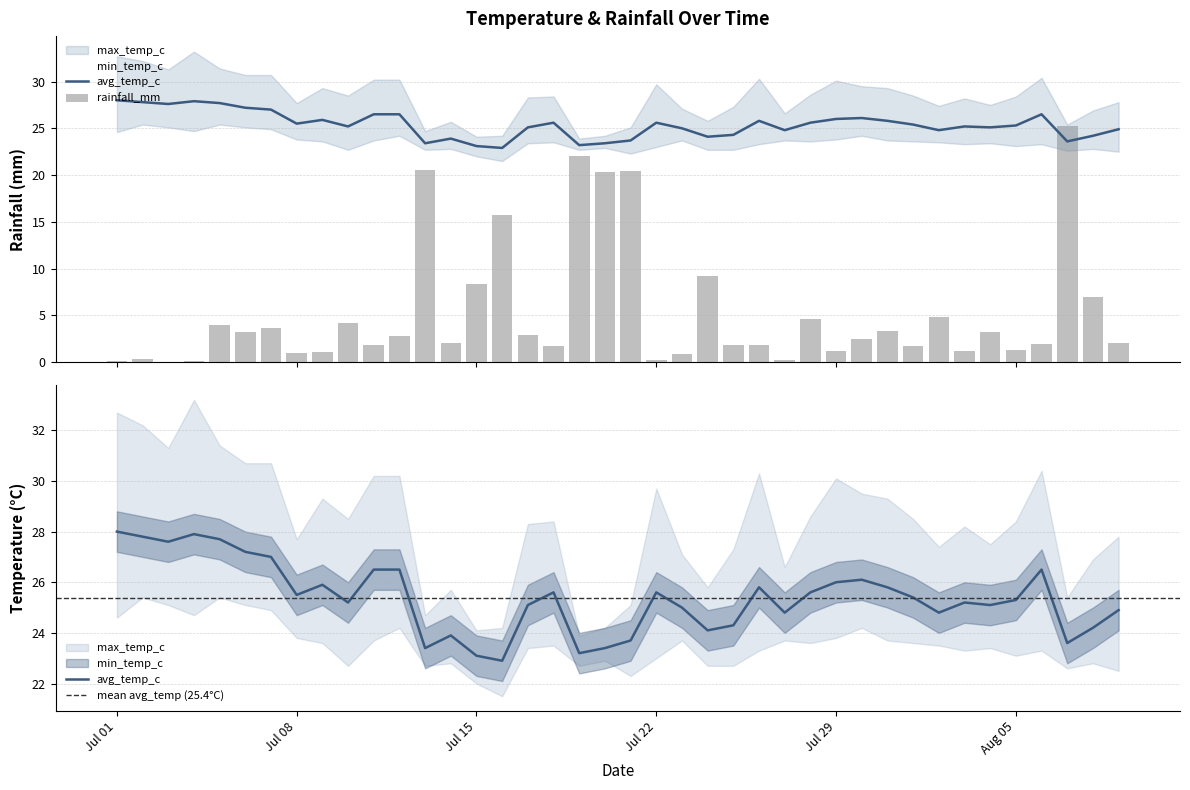

Reading left to right, what are all the values shown in this chart?

avg_temp_c: 28.0	27.8	27.6	27.9	27.7	27.2	27.0	25.5	25.9	25.2	26.5	26.5	23.4	23.9	23.1	22.9	25.1	25.6	23.2	23.4	23.7	25.6	25.0	24.1	24.3	25.8	24.8	25.6	26.0	26.1	25.8	25.4	24.8	25.2	25.1	25.3	26.5	23.6	24.2	24.9
rainfall_mm: 0.1	0.3	0.0	0.1	3.9	3.2	3.6	0.9	1.0	4.1	1.8	2.8	20.5	2.1	8.4	15.8	2.9	1.8	22.0	20.3	20.4	0.2	0.9	9.2	1.8	1.8	0.3	4.6	1.2	2.5	3.3	1.7	4.8	1.2	3.3	1.3	1.9	25.3	7.0	2.1